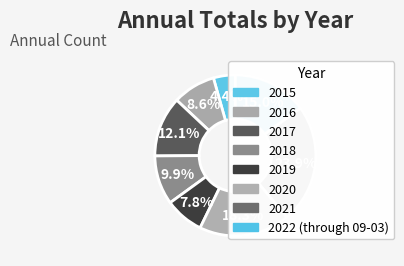

What is the change in value from 2021 to 2022 (through 09-03)?

-691